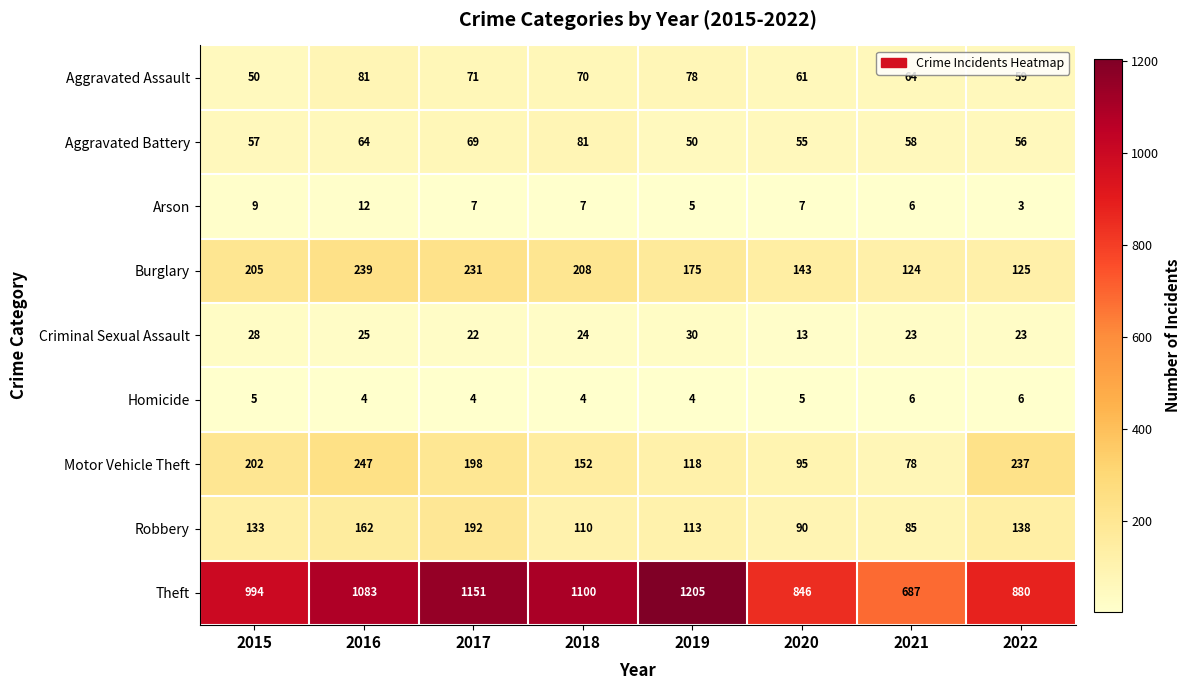

Which series has the widest spread of values?

Theft